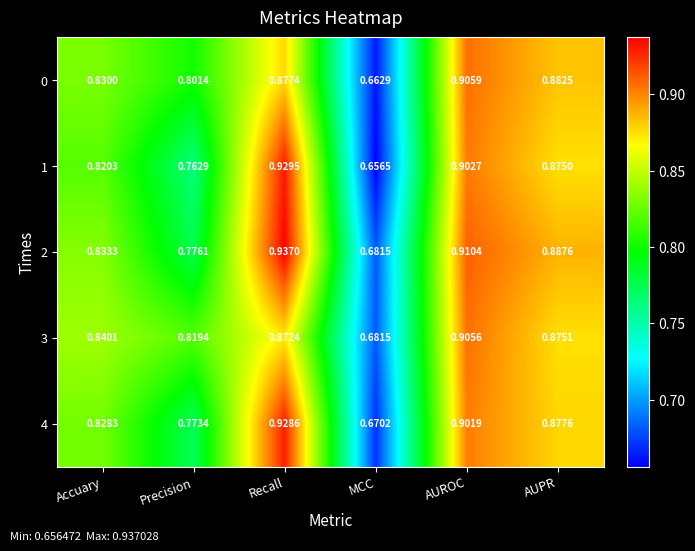

At which label does 1 reach its minimum?

MCC